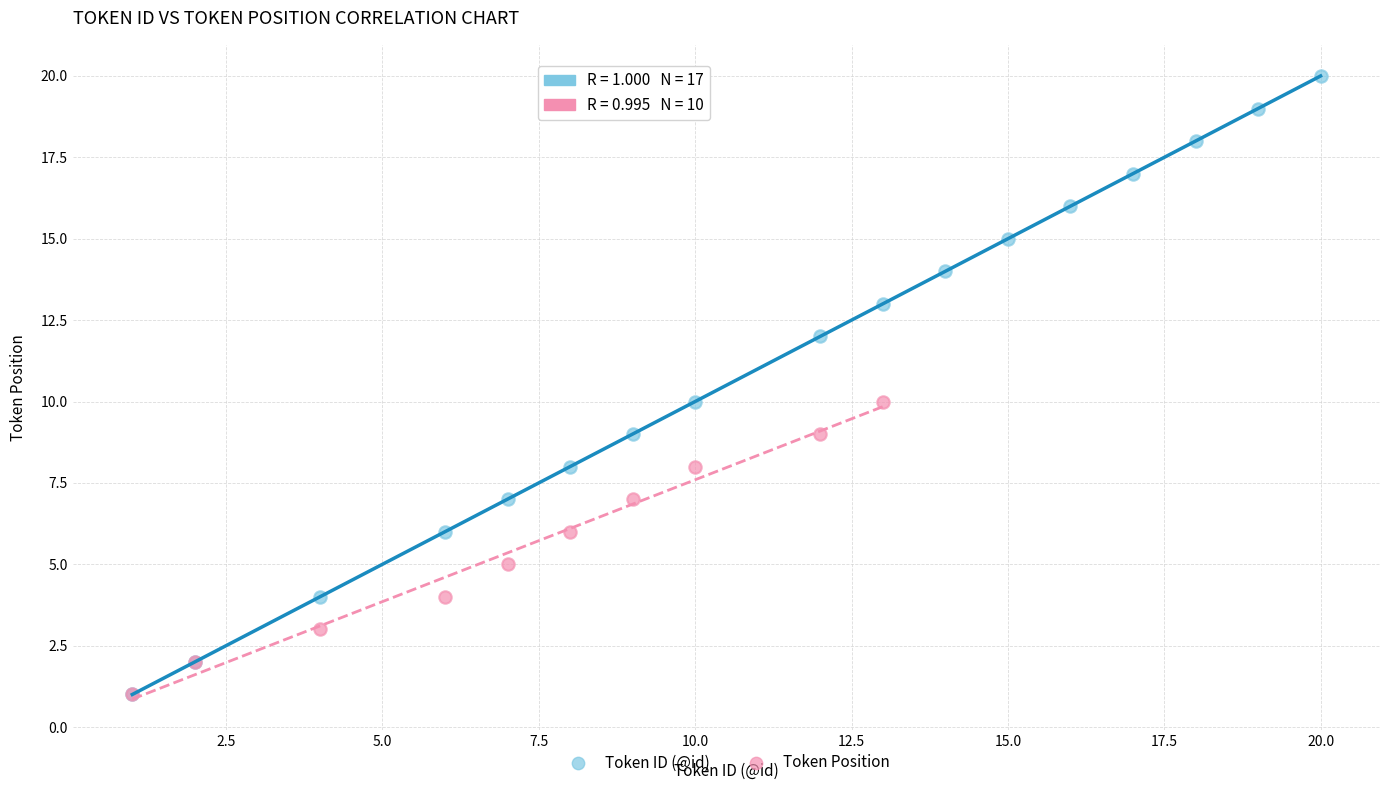

Which series reaches the maximum Y coordinate?

Token ID (@id)